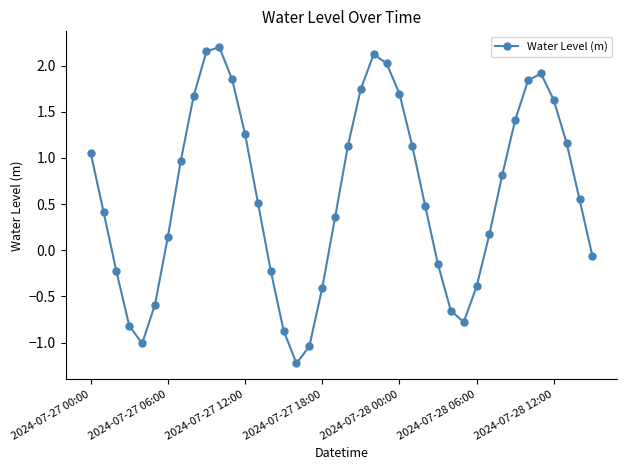

What is the sum of all values?

24.0